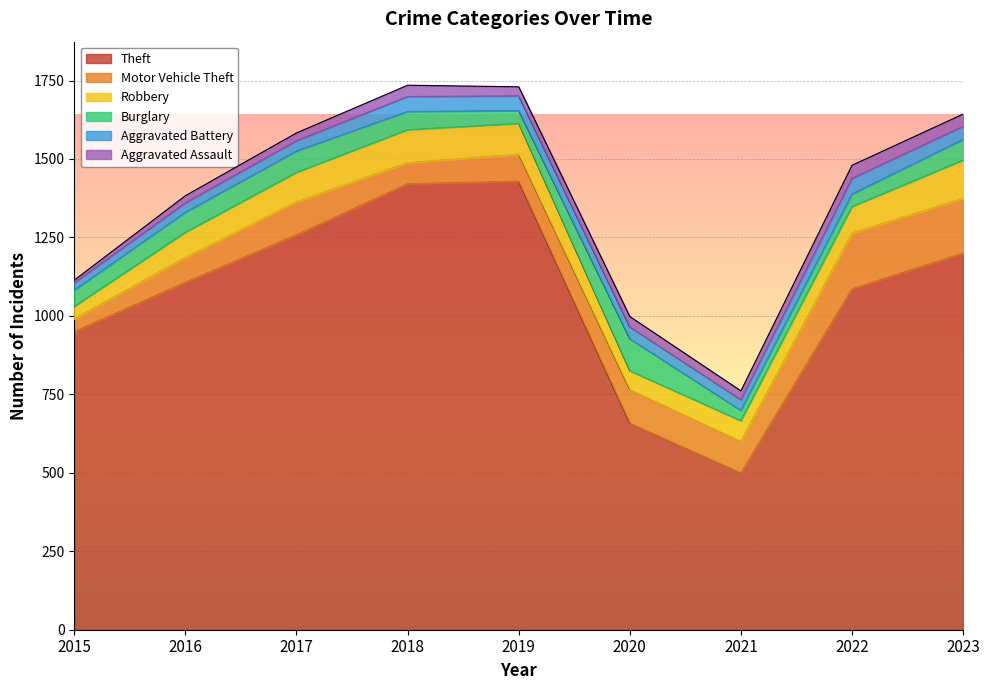

Does the chart display data point markers on the line(s)?

No